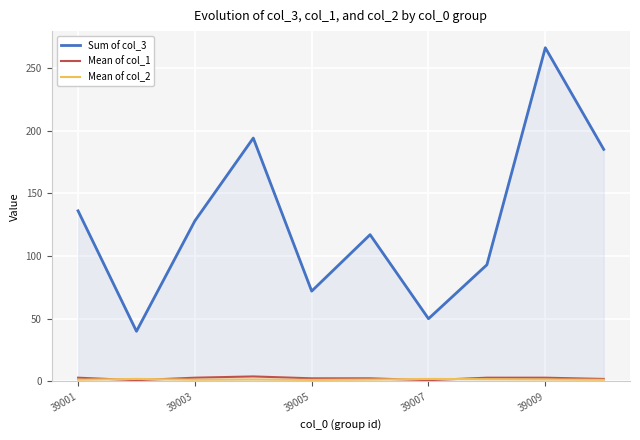

Which series has the widest spread of values?

Sum of col_3